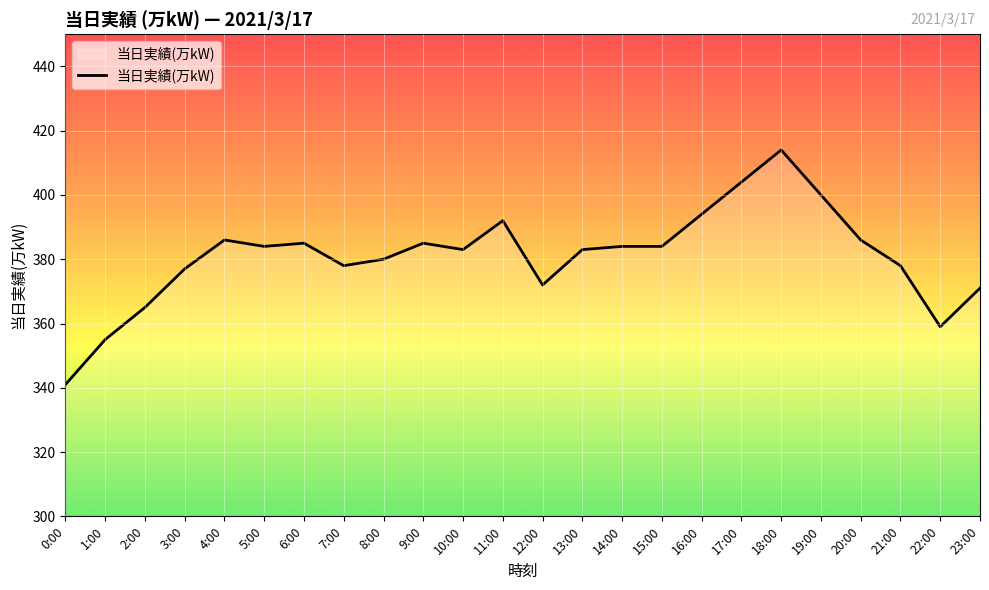

Is it true that the value at 13:00 is 615?

False